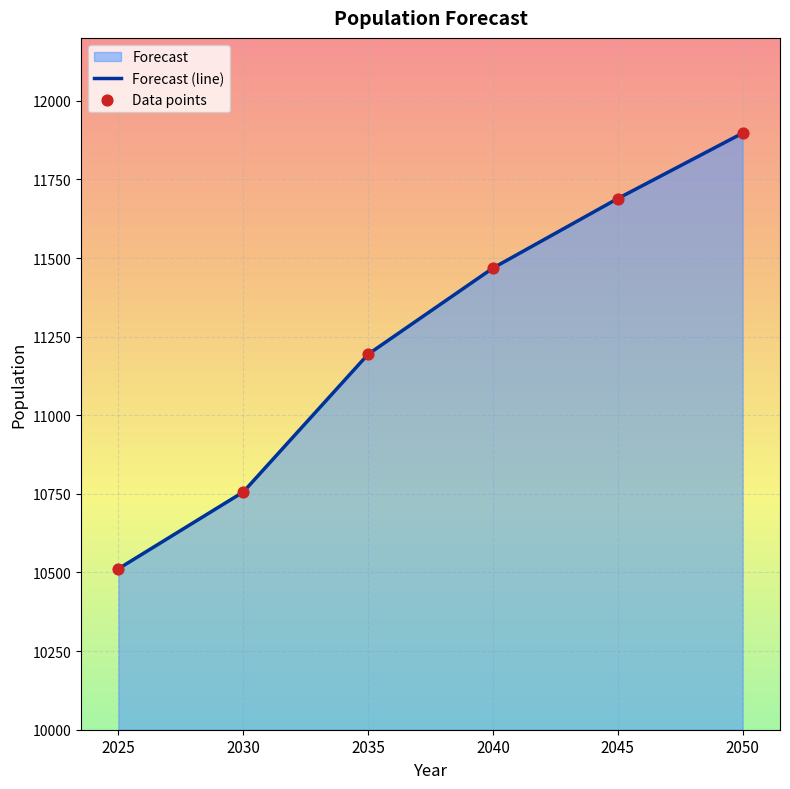

At how many categories does at least one series exceed 10603?

5